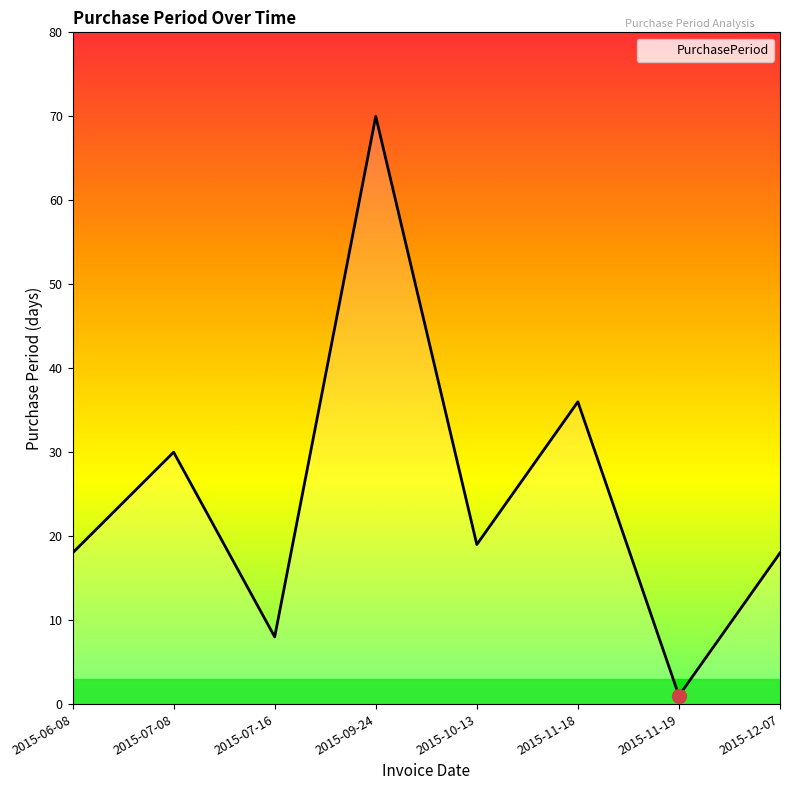

How many categories are shown in the chart?

8